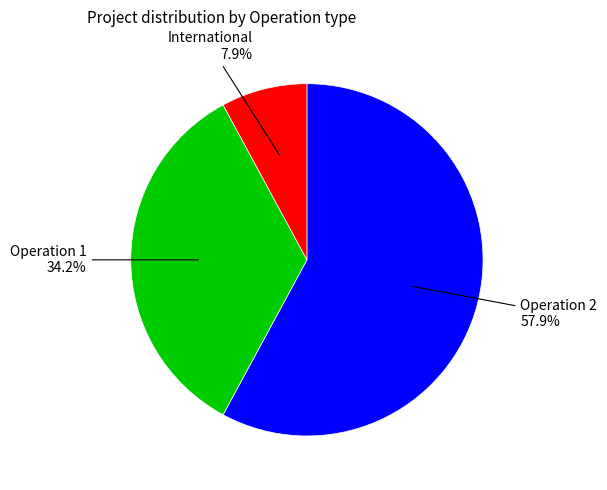

Is there any slice that represents more than half of the pie?

Yes